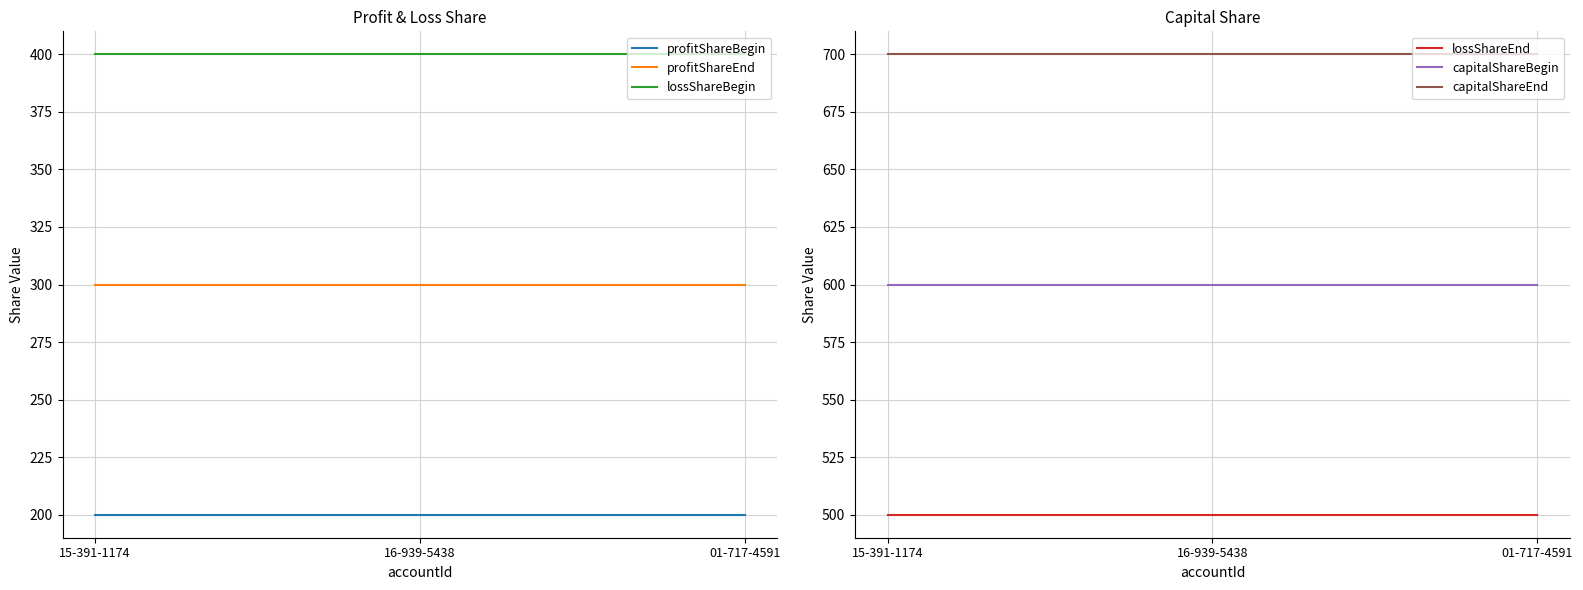

At 15-391-1174, list the series in order from largest to smallest.

capitalShareEnd, capitalShareBegin, lossShareEnd, lossShareBegin, profitShareEnd, profitShareBegin